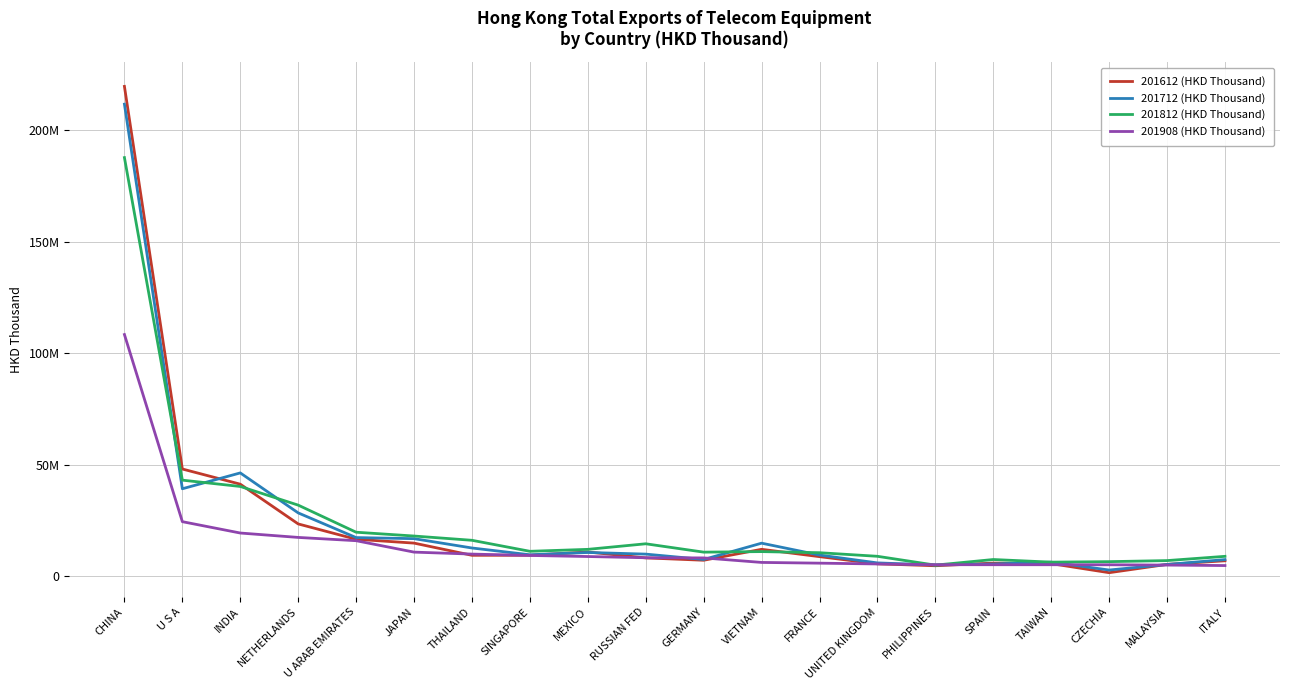

Is it true that 201908 (HKD Thousand) equals 8774361.4 at MEXICO?

True